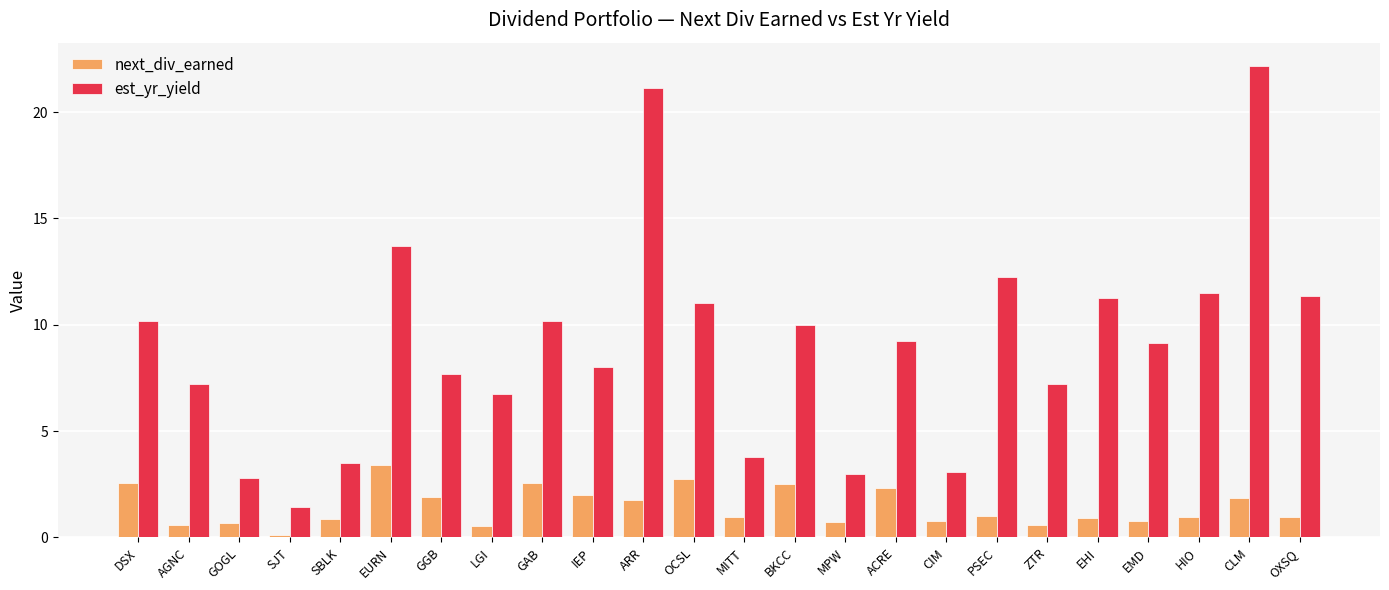

What is the label of the 18th bar from the right?

GGB